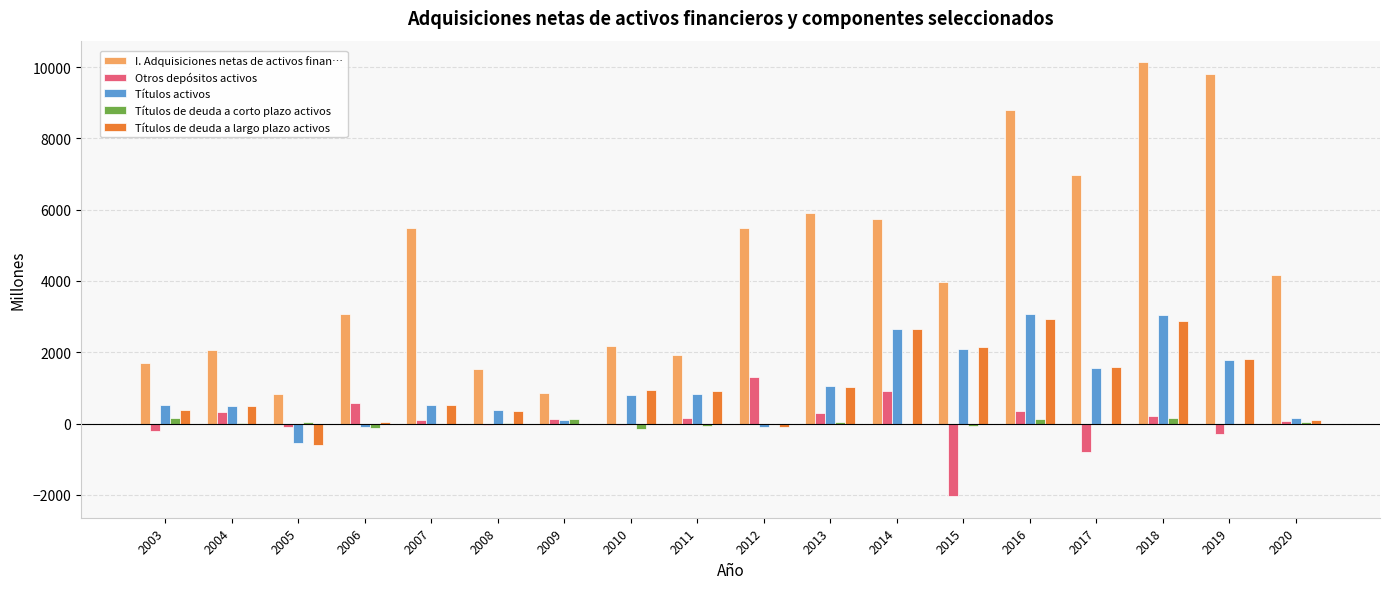

At which category does the chart reach its peak across all series?

2018